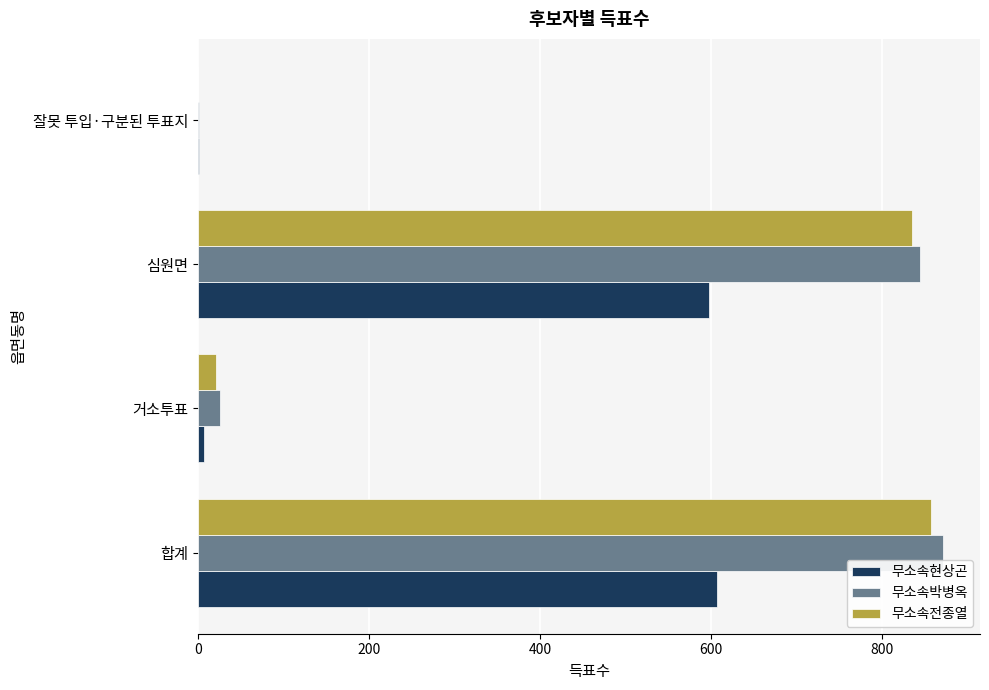

What is the maximum value shown in the chart?

871